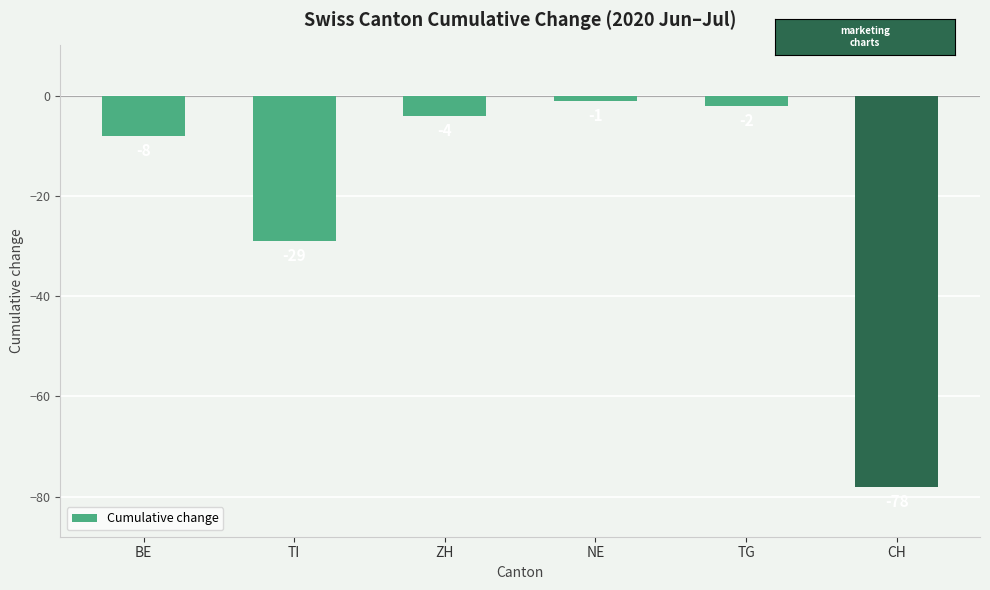

What is the change in value from TG to CH?

-76